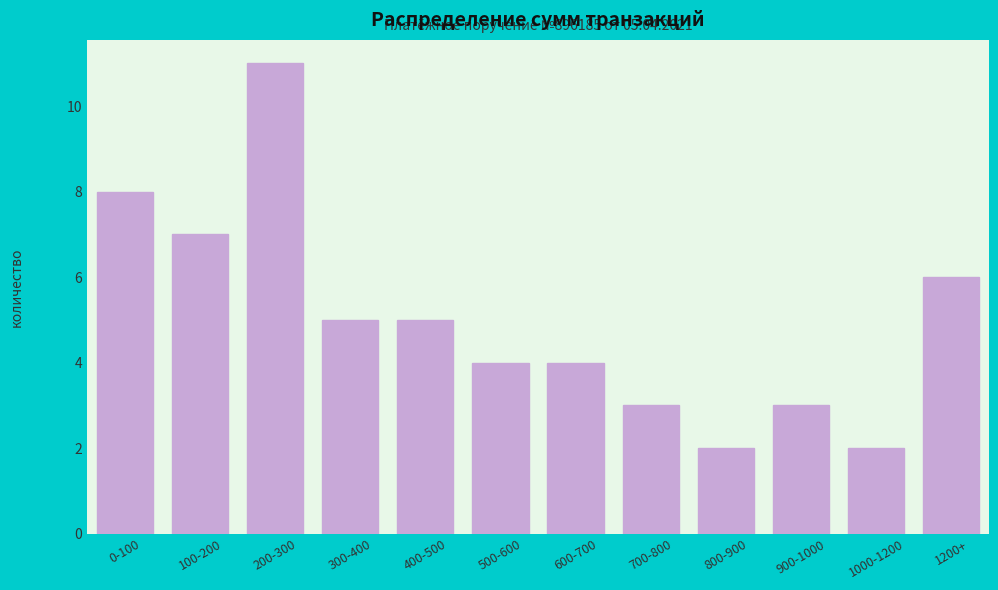

Reading left to right, extract all data points from this chart.

0-100=8	100-200=7	200-300=11	300-400=5	400-500=5	500-600=4	600-700=4	700-800=3	800-900=2	900-1000=3	1000-1200=2	1200+=6